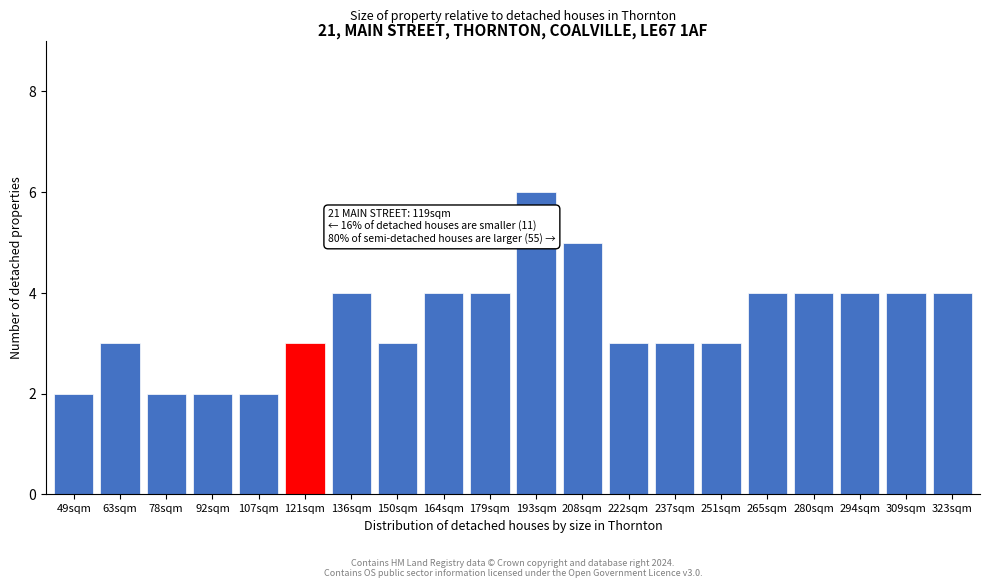

Reading left to right, what are all the values shown in this chart?

49sqm=2	63sqm=3	78sqm=2	92sqm=2	107sqm=2	121sqm=3	136sqm=4	150sqm=3	164sqm=4	179sqm=4	193sqm=6	208sqm=5	222sqm=3	237sqm=3	251sqm=3	265sqm=4	280sqm=4	294sqm=4	309sqm=4	323sqm=4